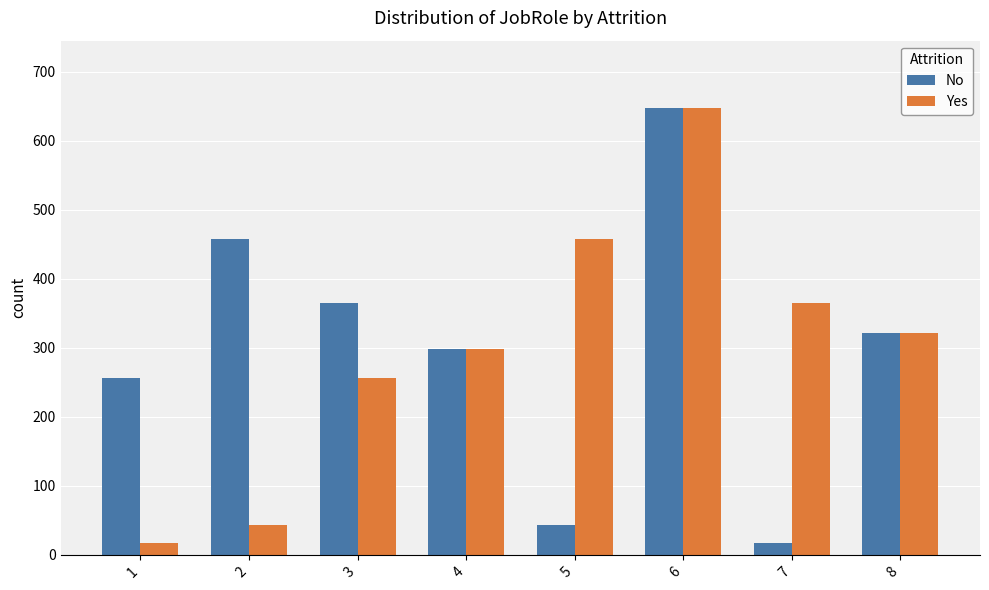

What are all the series names shown in the legend?

No, Yes